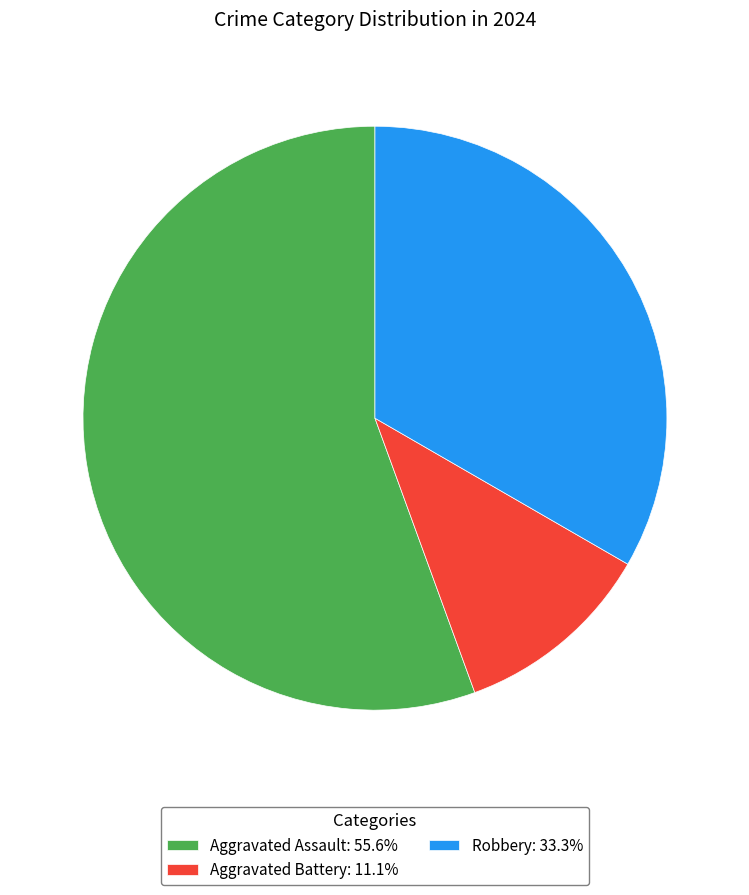

Combined, do Robbery: 33.3% and Aggravated Assault: 55.6% account for over 50%?

Yes